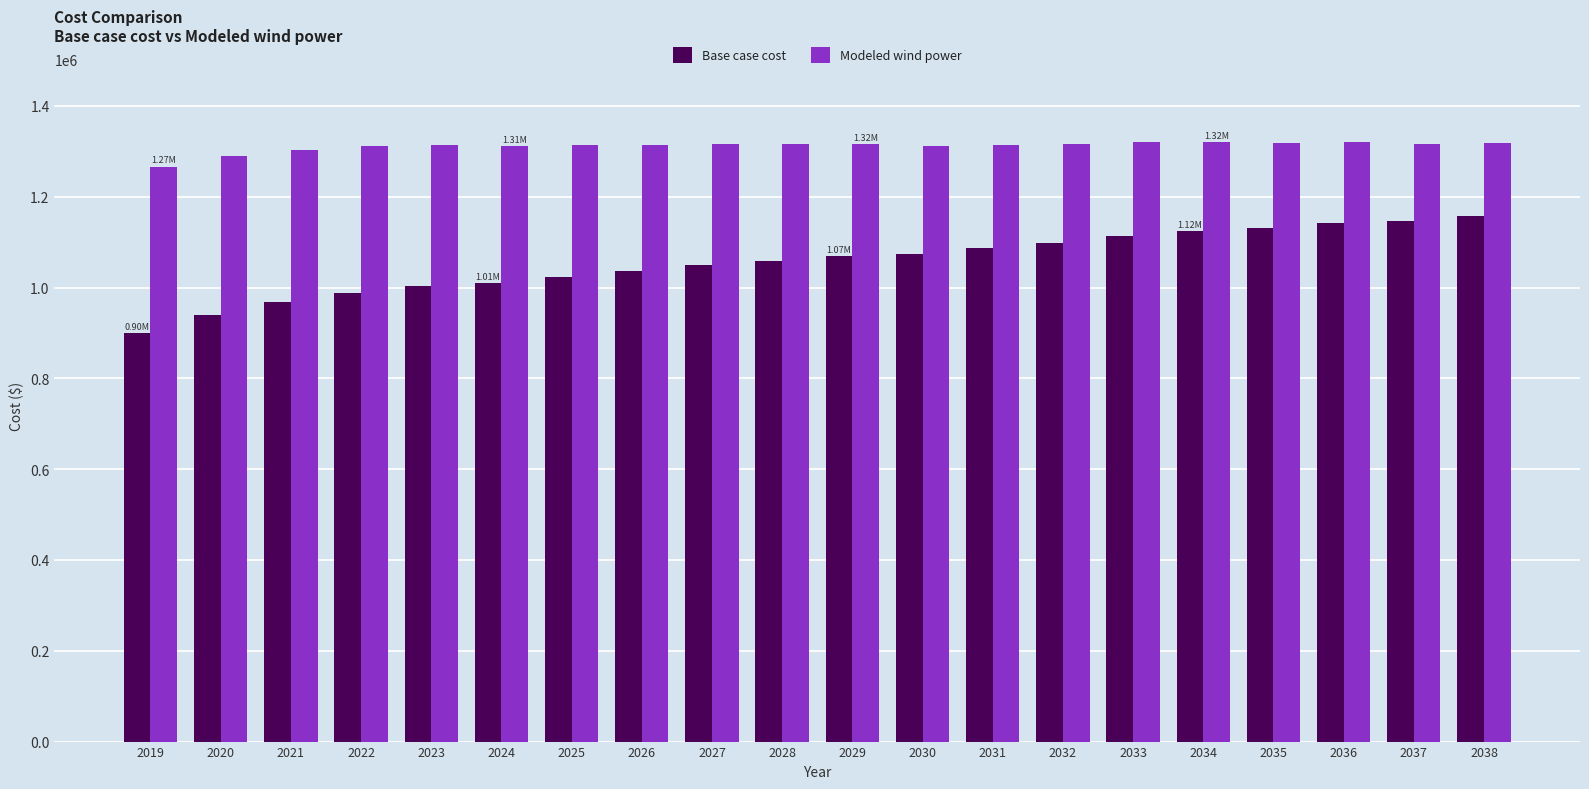

At which category does the chart reach its minimum across all series?

2019